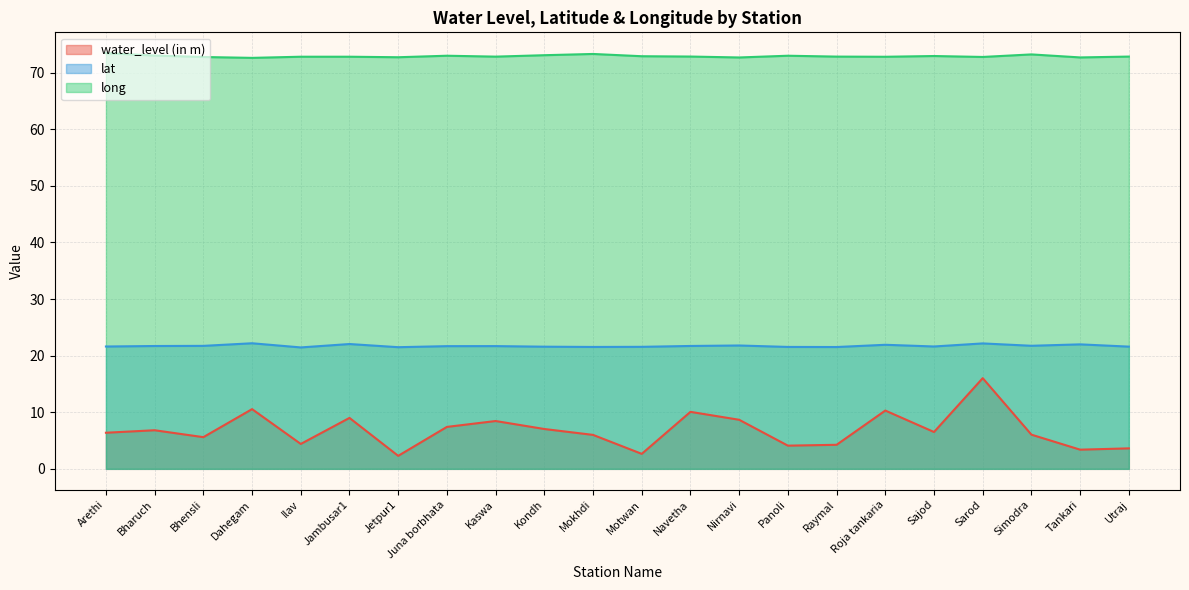

Rank the series by their maximum value, from lowest to highest.

water_level (in m), lat, long